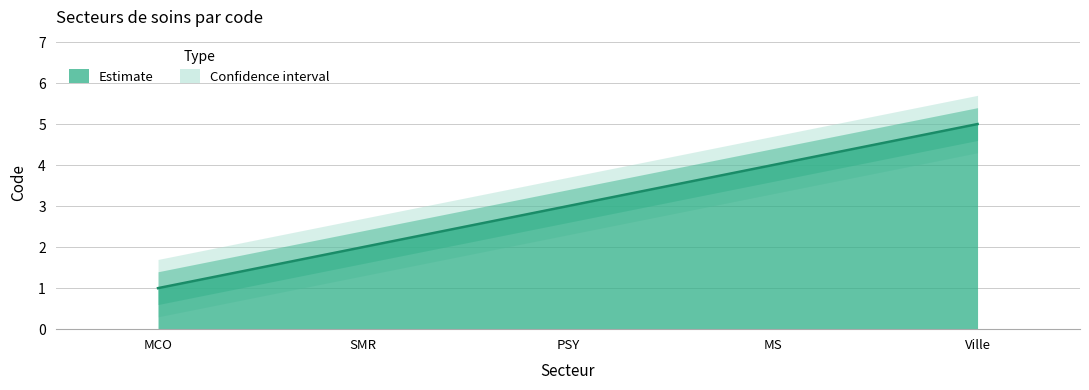

What is the label of the 2nd point from the left?

SMR